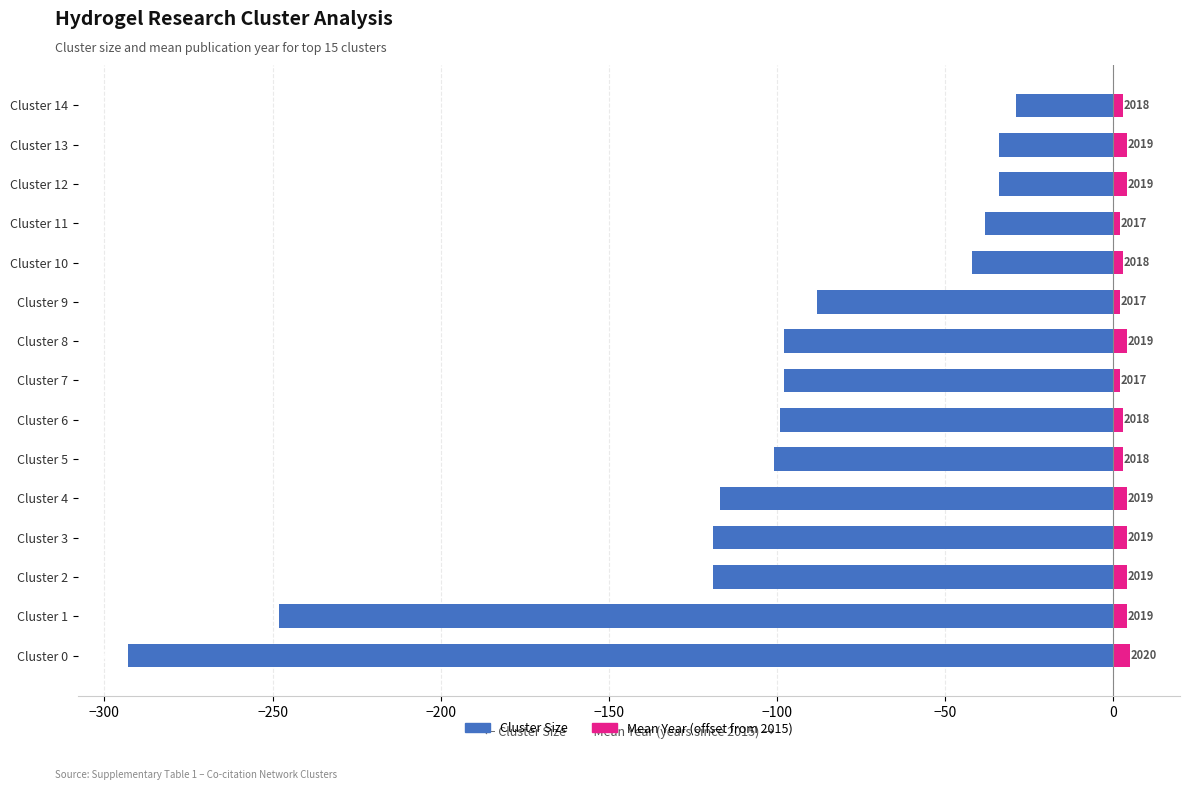

Reading left to right, what are all the values shown in this chart?

Cluster Size: -293	-248	-119	-119	-117	-101	-99	-98	-98	-88	-42	-38	-34	-34	-29
Mean Year (offset from 2015): 5	4	4	4	4	3	3	2	4	2	3	2	4	4	3